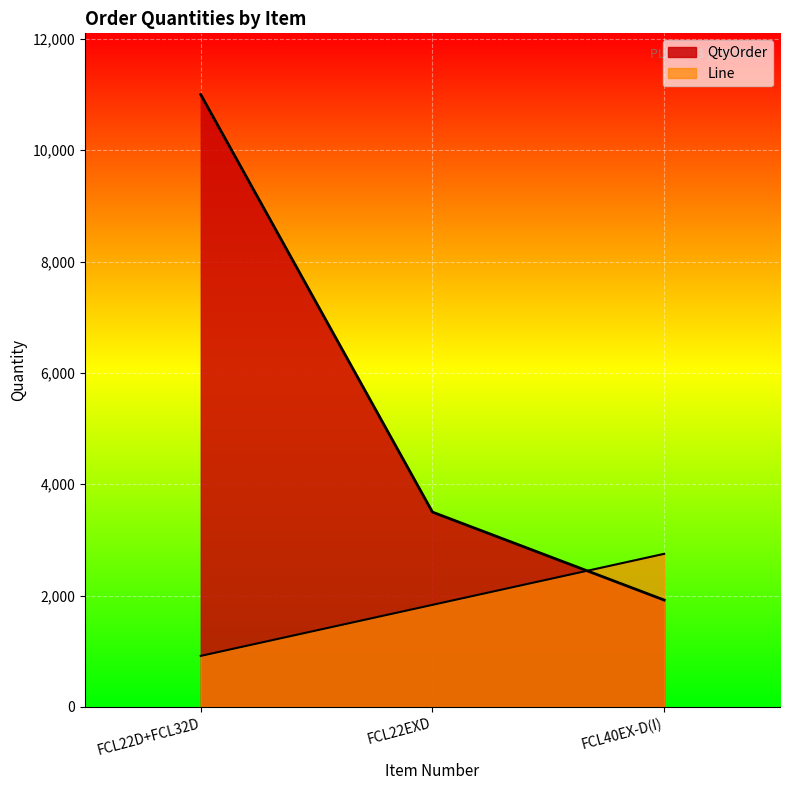

Reading left to right, transcribe all the data shown in this chart.

QtyOrder: FCL22D+FCL32D=11000.0	FCL22EXD=3500.0	FCL40EX-D(I)=1920.0
Line: FCL22D+FCL32D=916.7	FCL22EXD=1833.3	FCL40EX-D(I)=2750.0